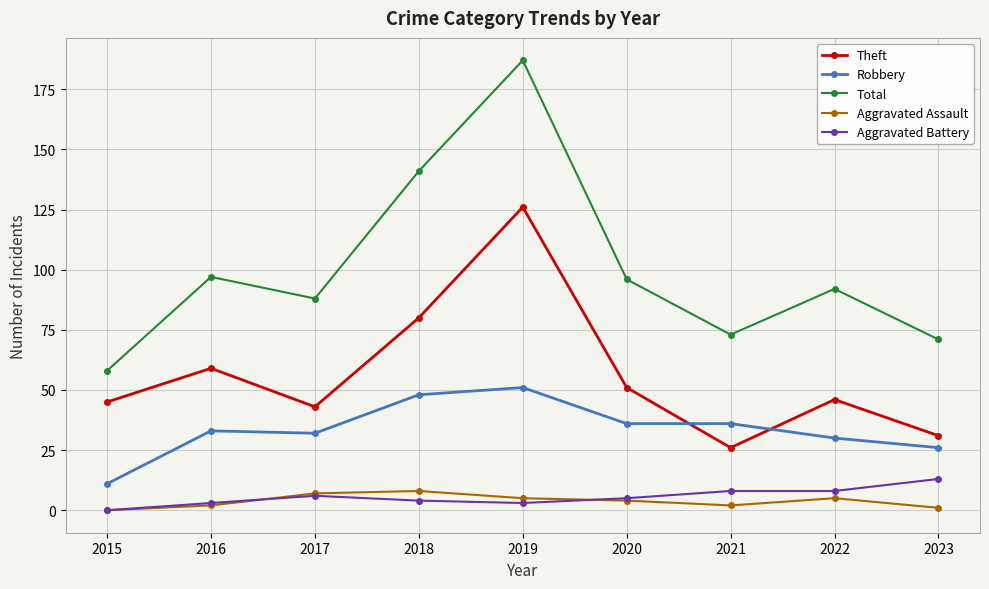

True or false: Aggravated Assault and Robbery intersect in this chart.

False